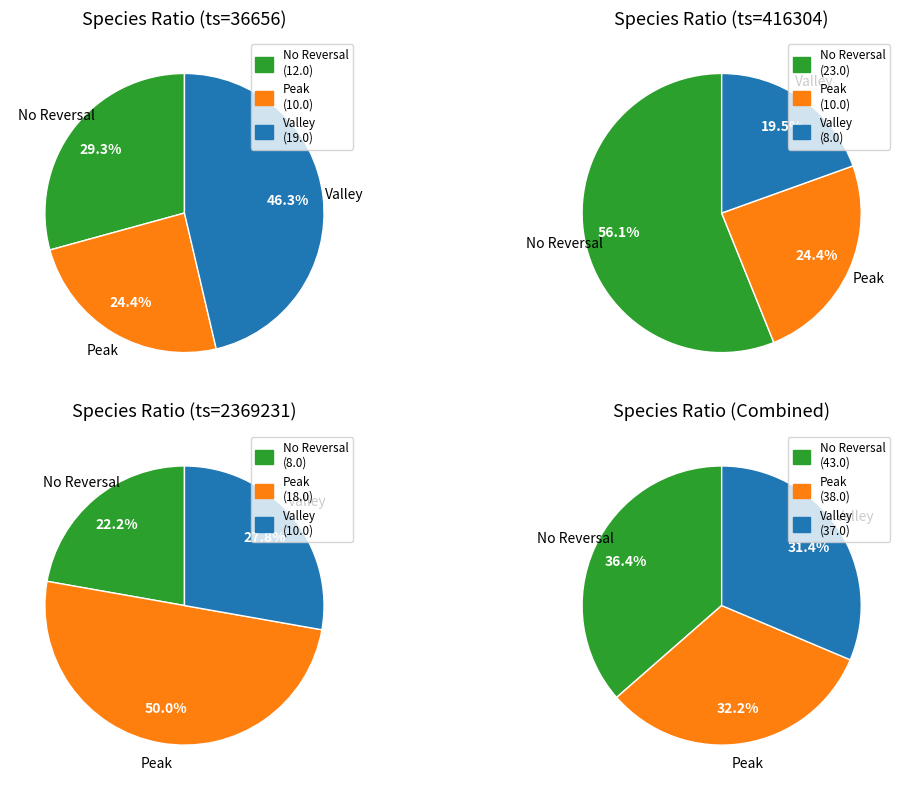

True or false: 27 accounts for 10% of the total.

False